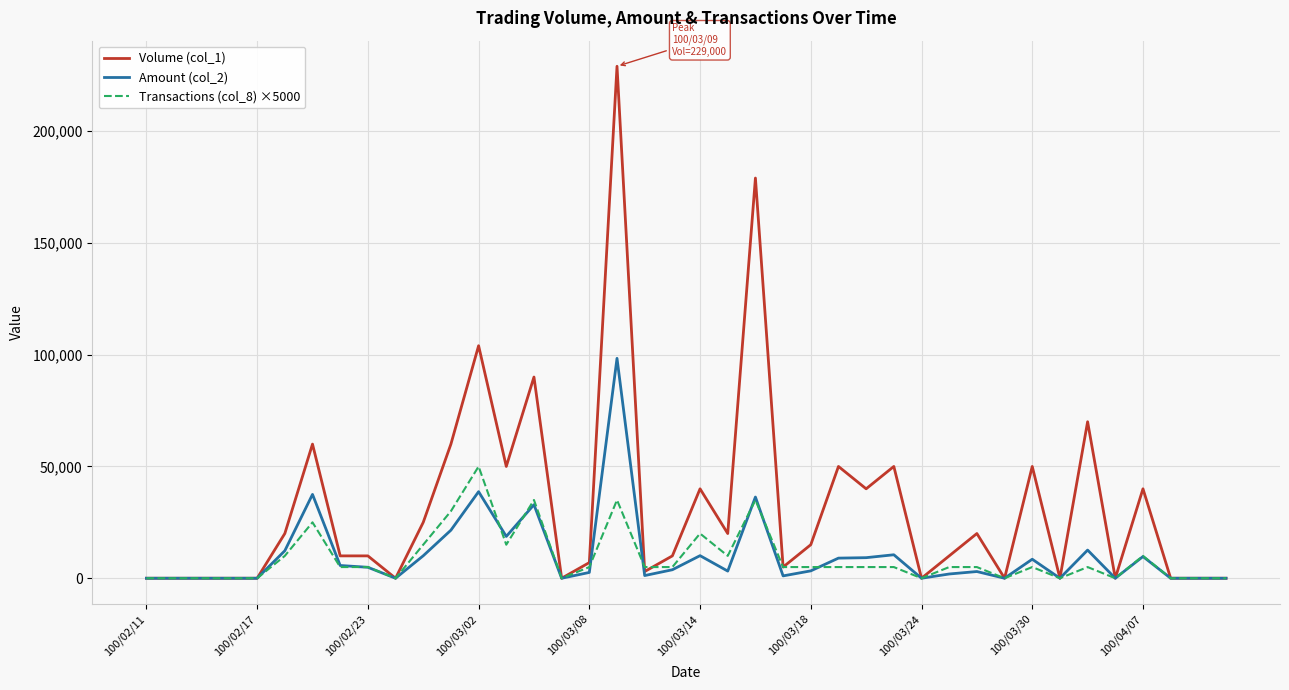

How many categories are shown in the chart?

40